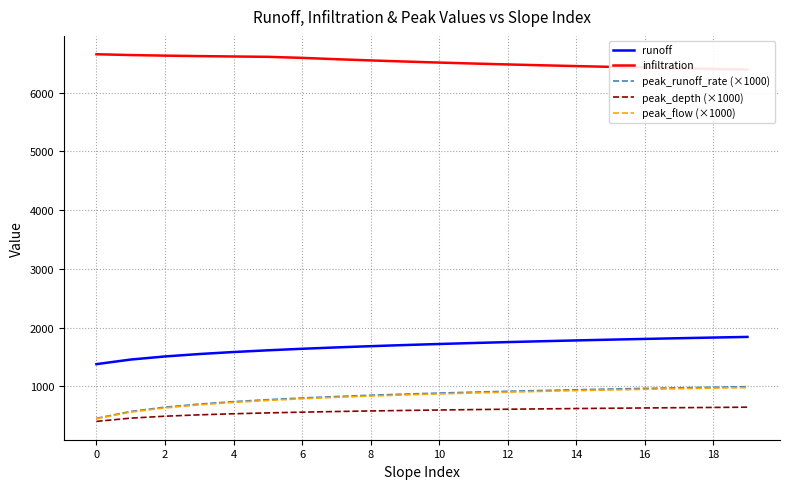

True or false: peak_depth (×1000) and peak_runoff_rate (×1000) cross at least once.

False